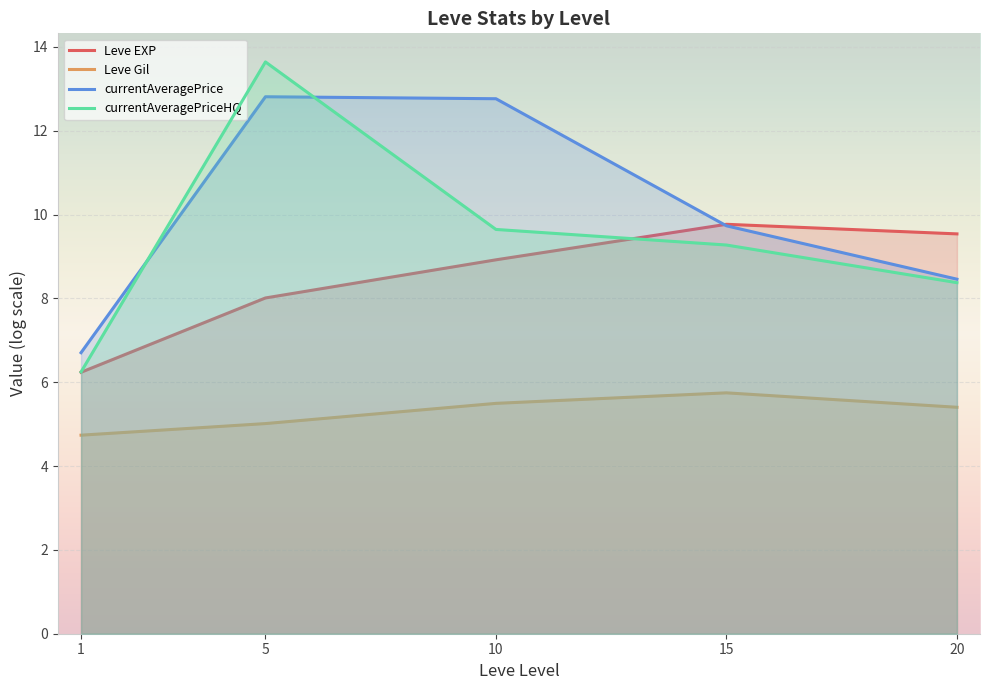

How many data points in Leve Gil are less than 5?

1